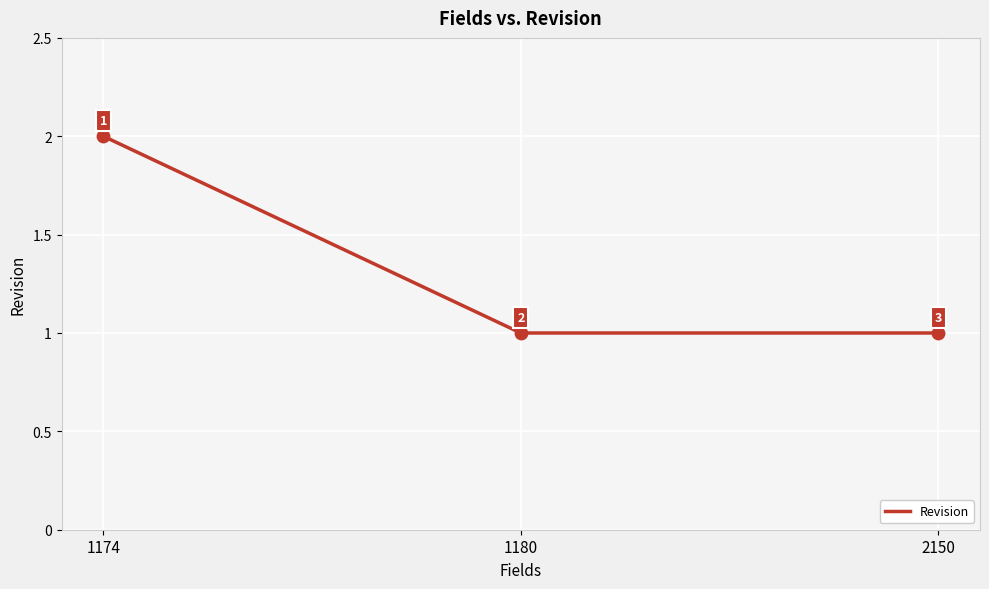

What is the ratio of the value at 1174 to the value at 1180?

2.0